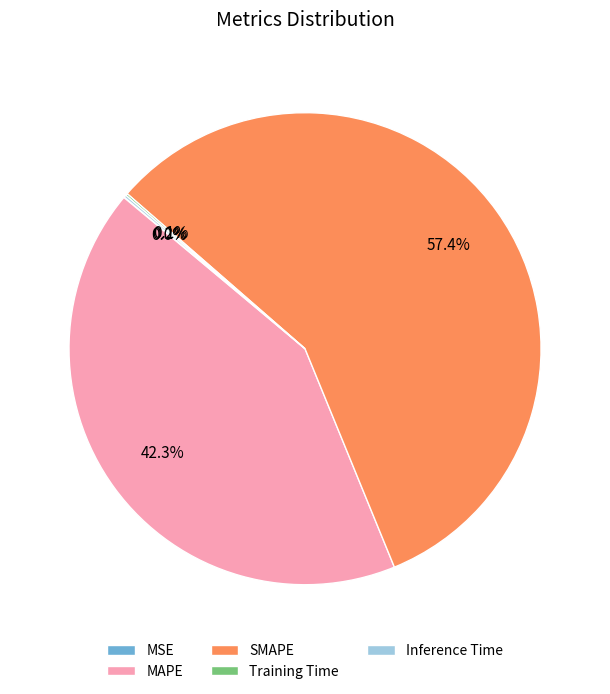

Does SMAPE represent more than half of the total?

Yes